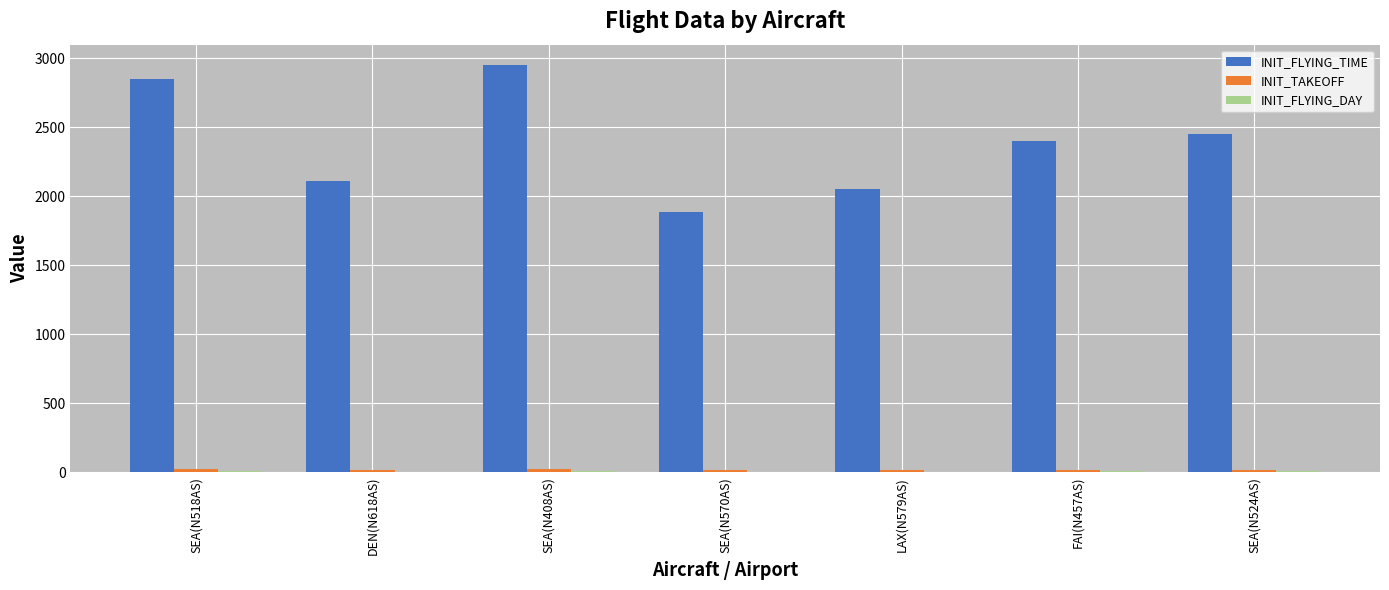

The value of INIT_FLYING_TIME at SEA(N570AS) is 1888. True or false?

True